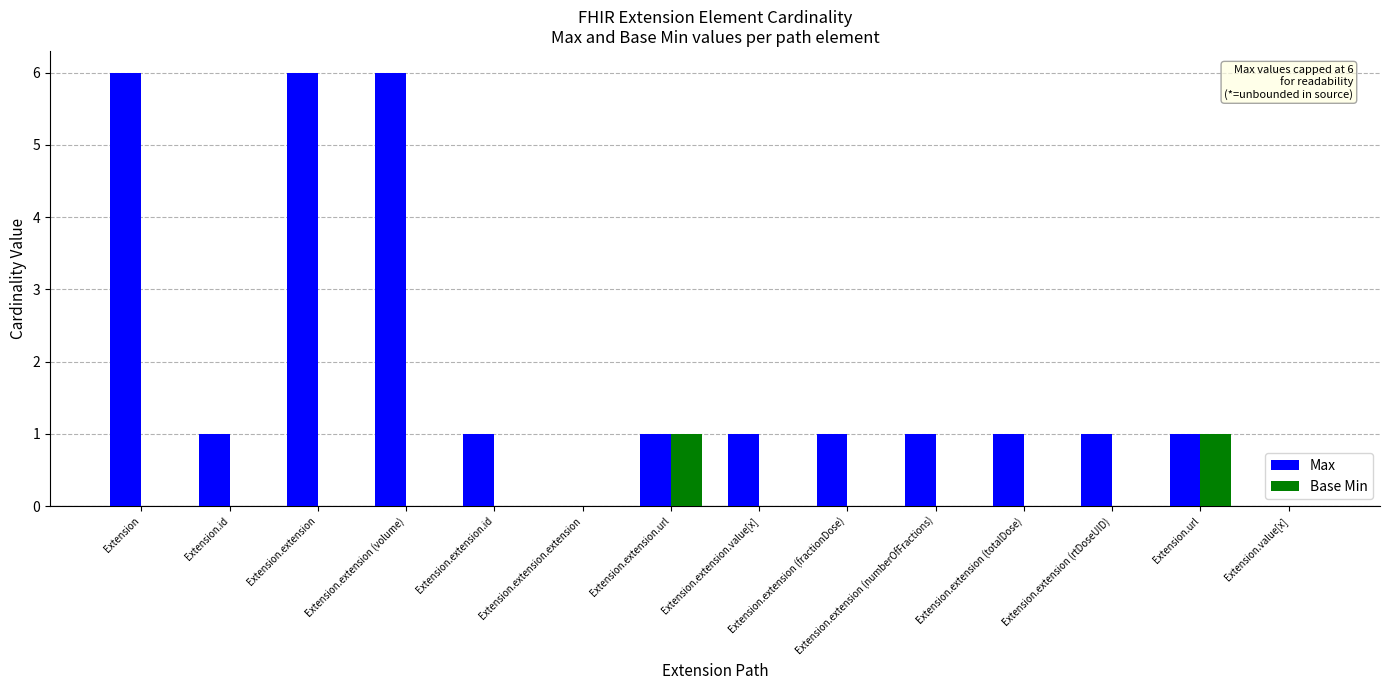

What is the sum of the Max values at Extension.extension and Extension.extension (volume)?

12